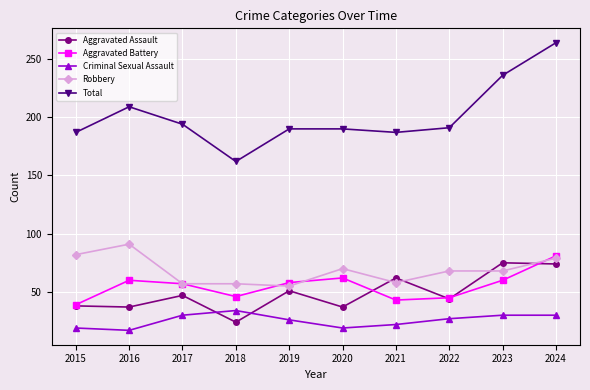

At which category is the sum across all series the highest?

2024